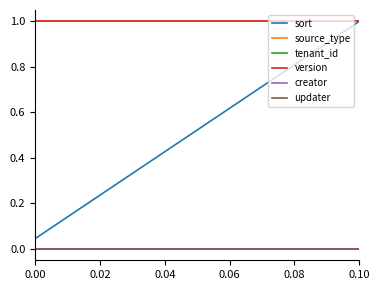

Is this an area chart (filled region under the line)?

No